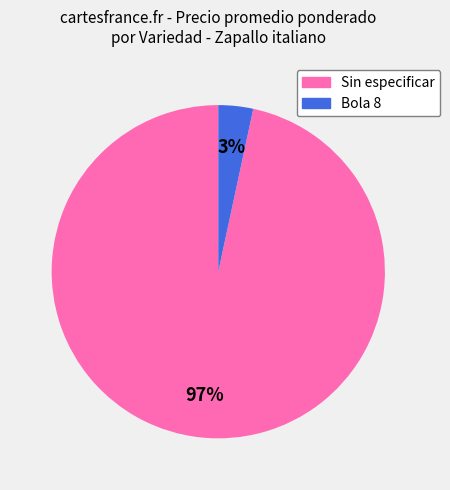

True or false: Bola 8 accounts for 3% of the total.

True